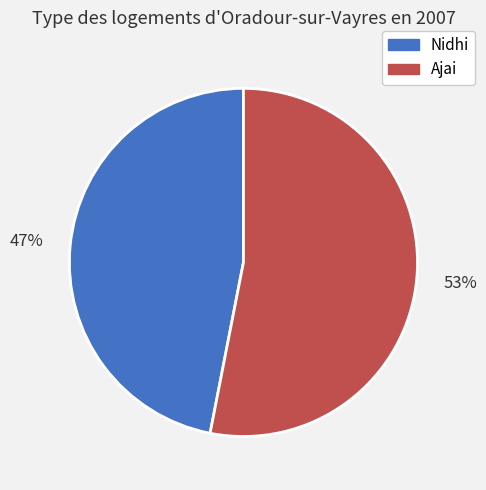

What is the ratio of the value at Nidhi to the value at Ajai?

0.9